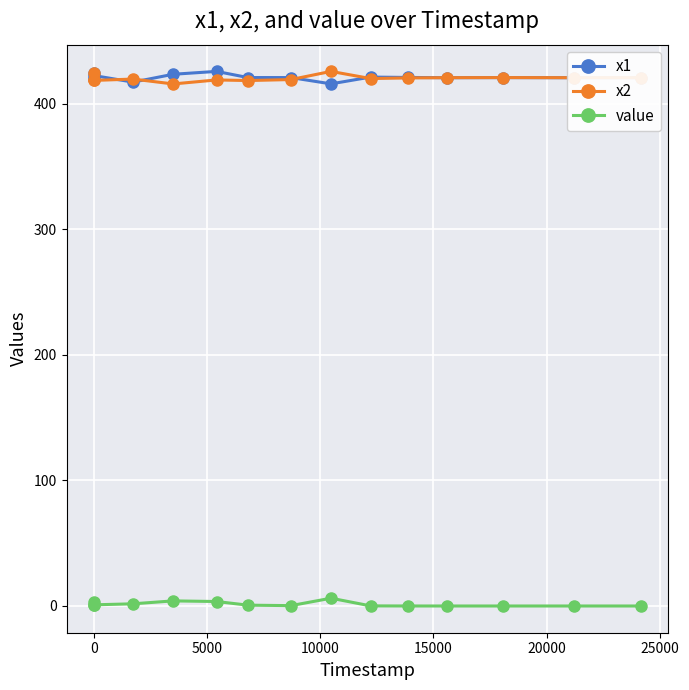

True or false: value has more than 2 interior local peaks.

True